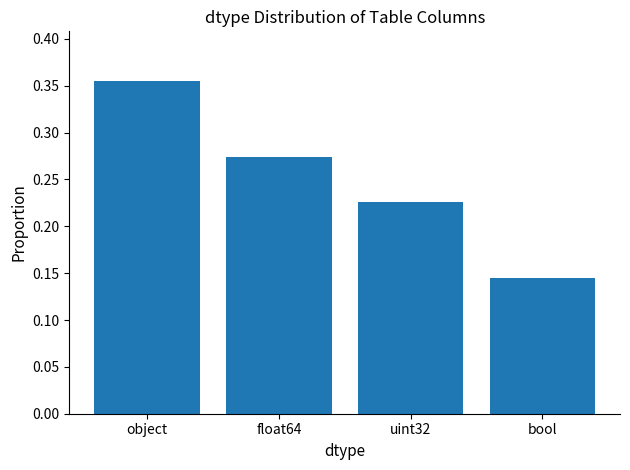

How many values are between 0 and 1?

4